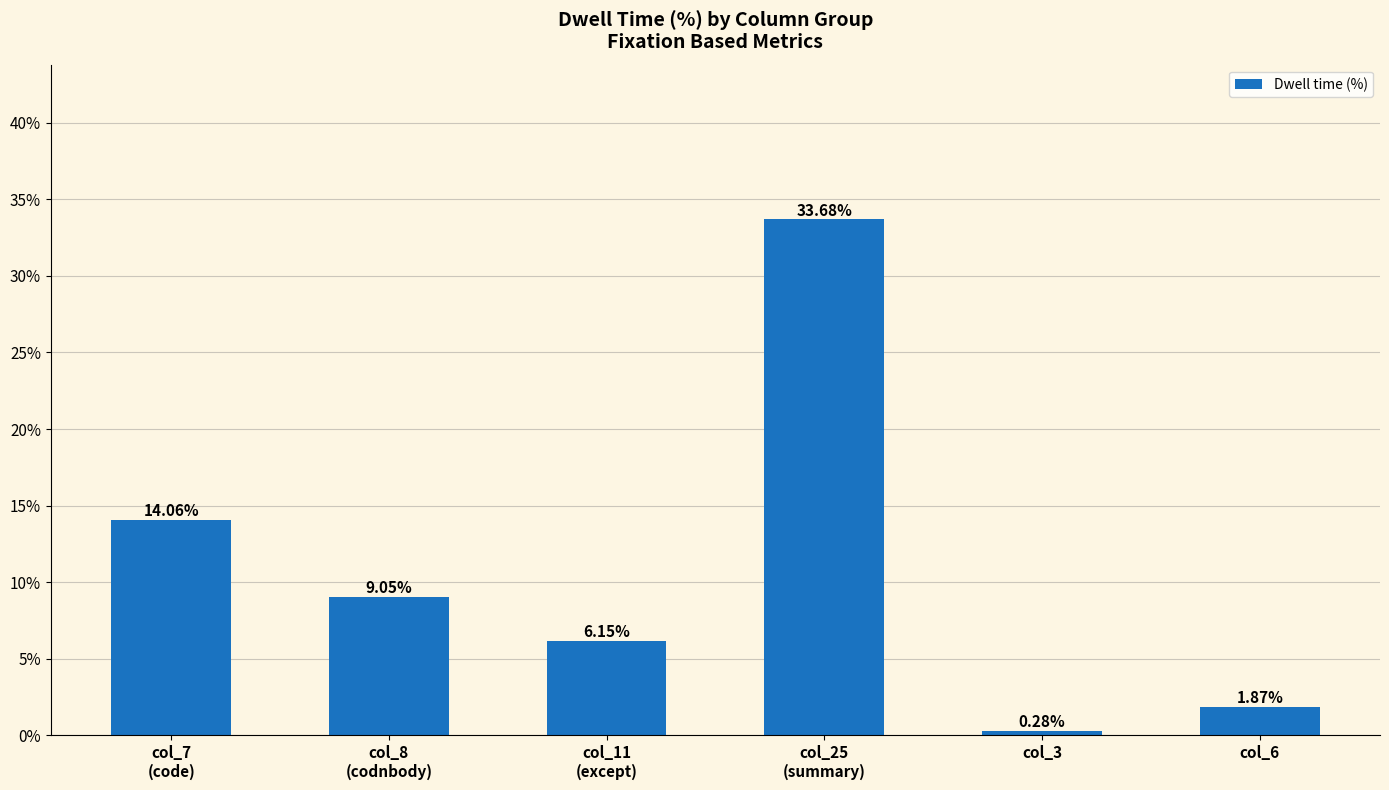

How many bars are there in total?

6